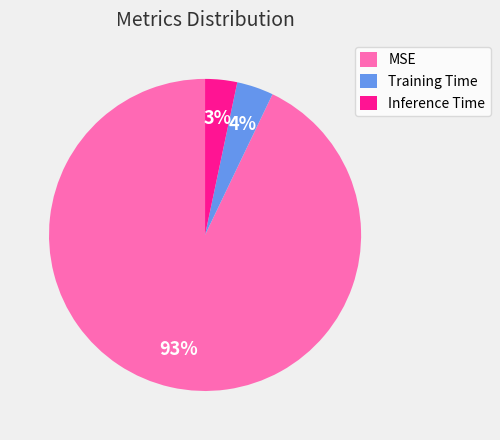

Is it true that Training Time is 14% of the pie?

False